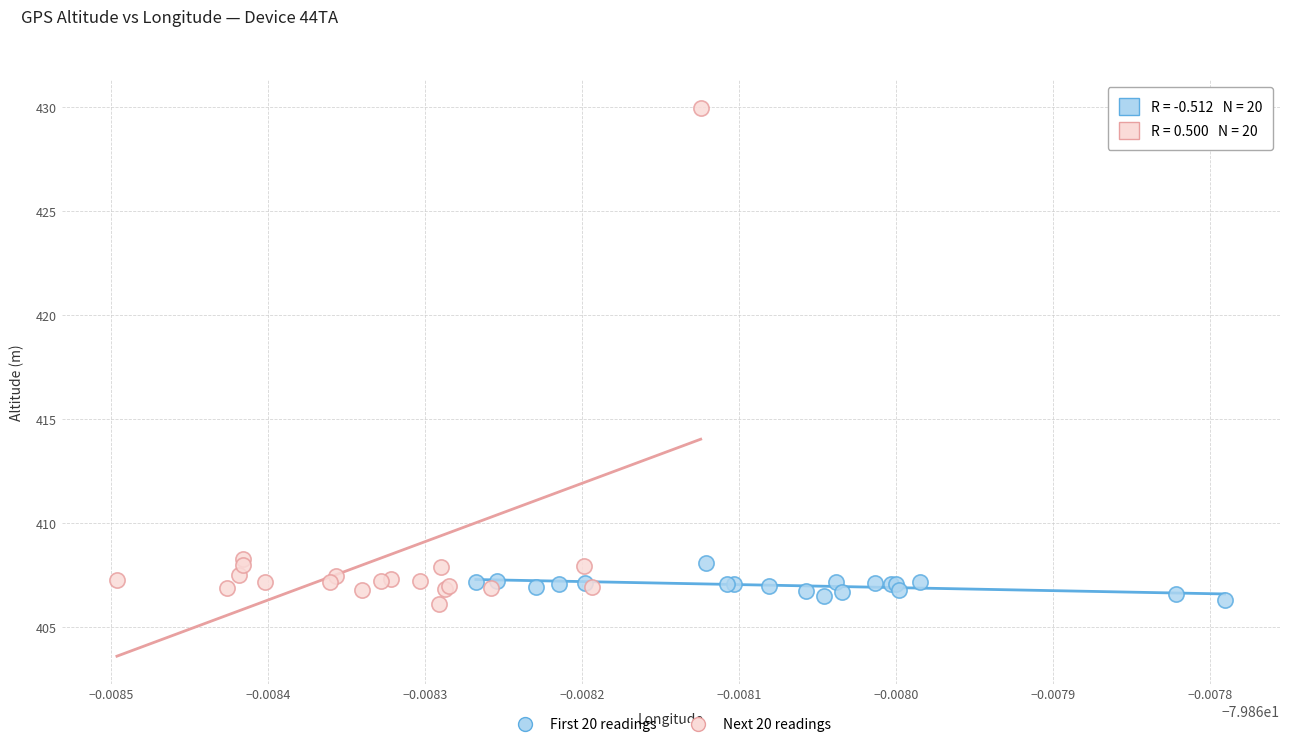

What are all the series names shown in the legend?

First 20 readings, Next 20 readings